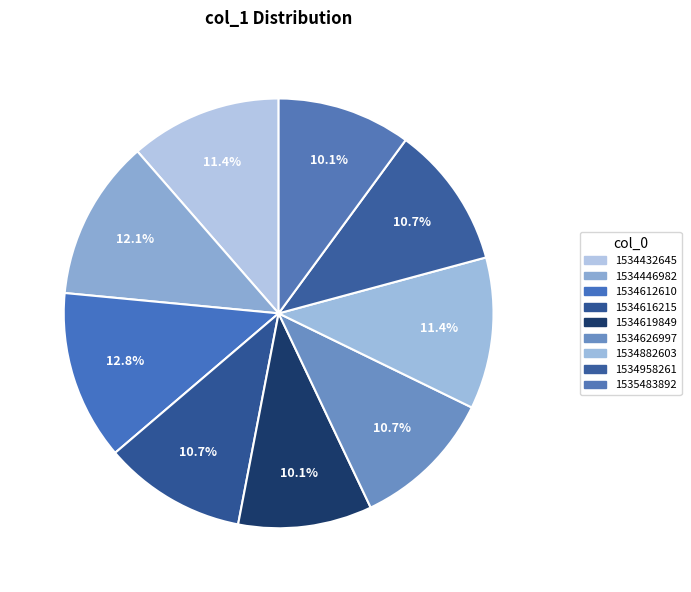

What is the ratio of the value at 1534619849 to the value at 1534882603?

0.9